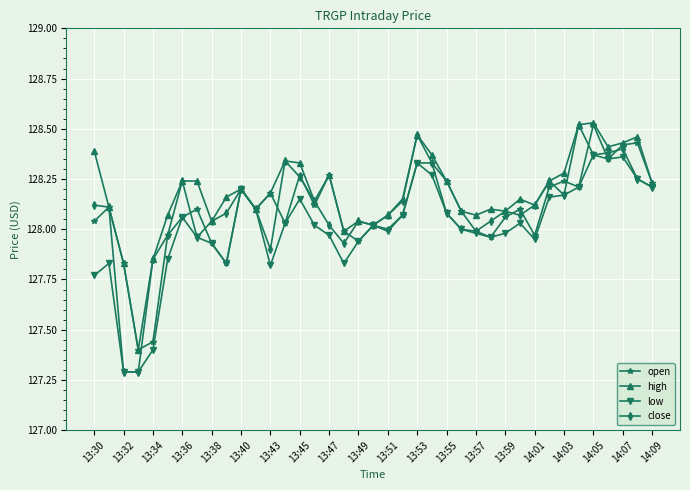

How many lines are shown in the chart?

4